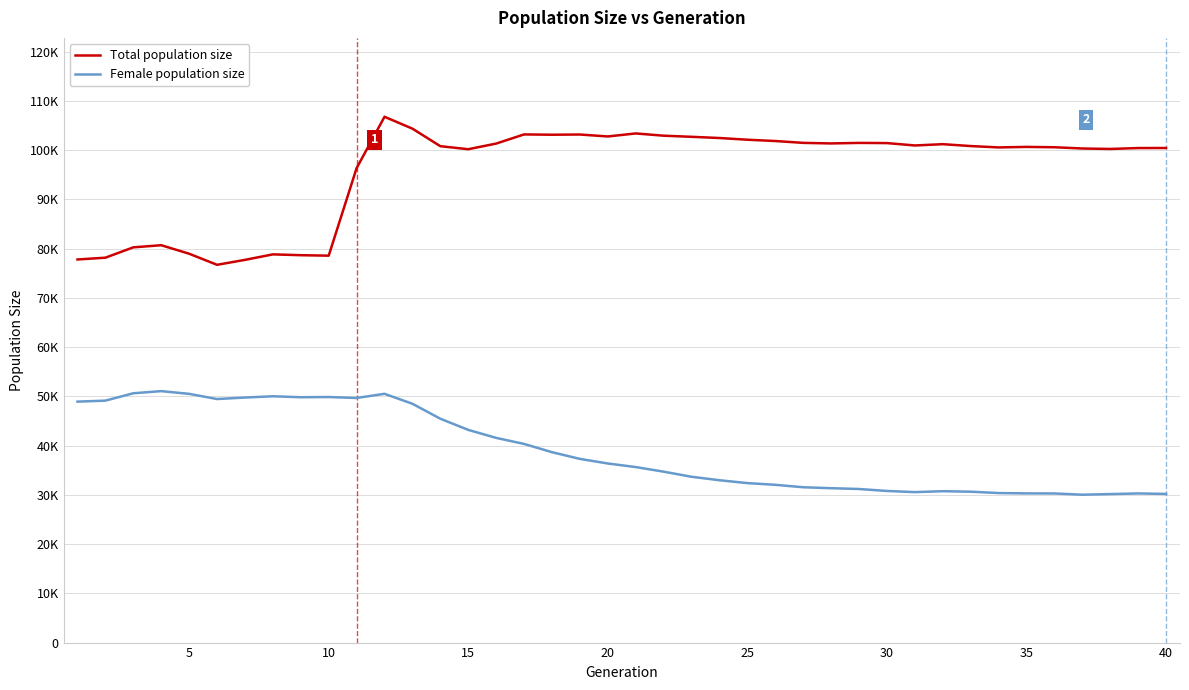

Does the chart display data point markers on the line(s)?

No